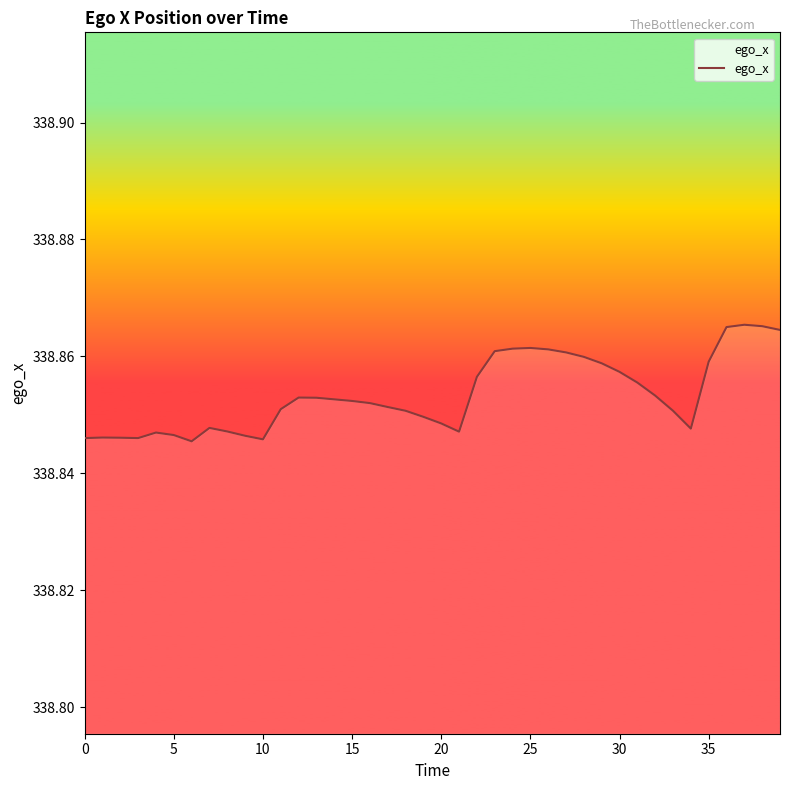

What is the value of the 2nd point from the left?

338.8